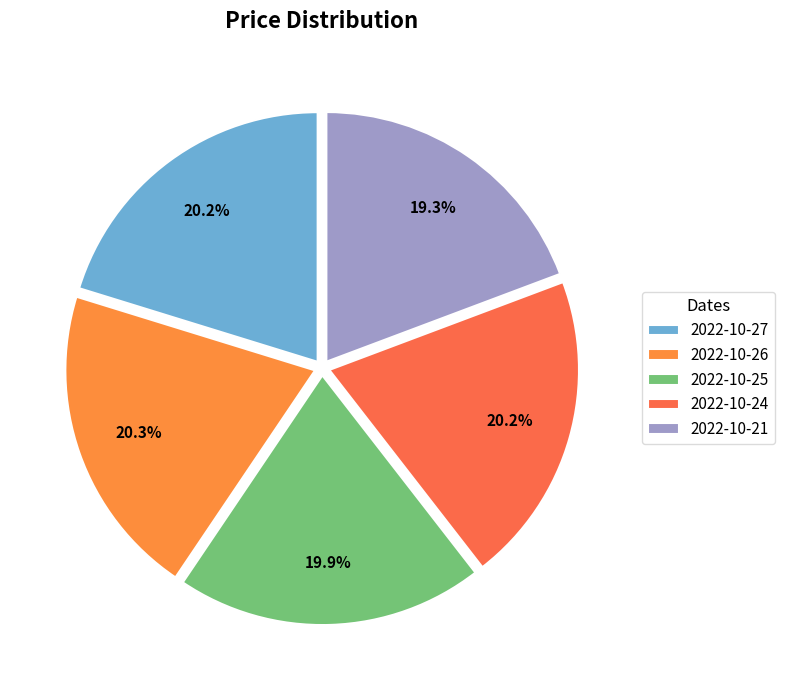

What is the ratio of the value at 2022-10-21 to the value at 2022-10-27?

1.0